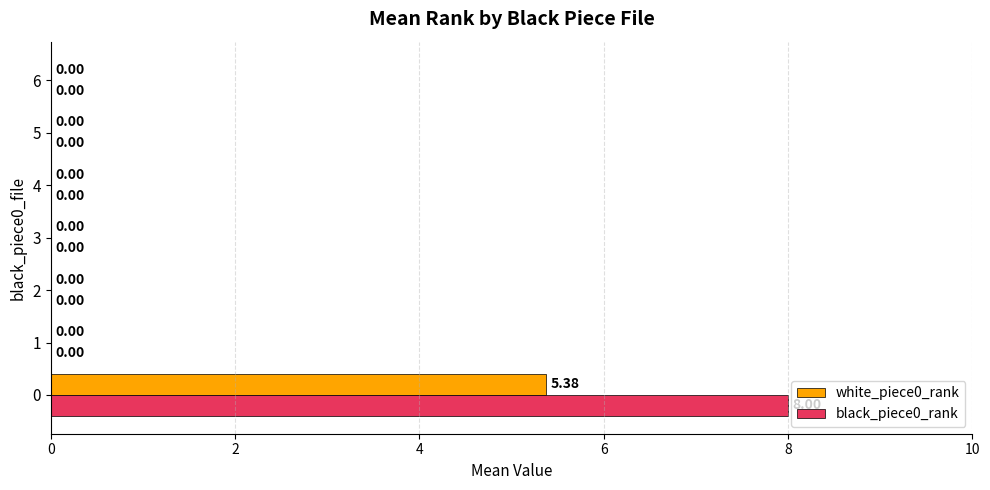

What is the sum of all white_piece0_rank values?

5.4